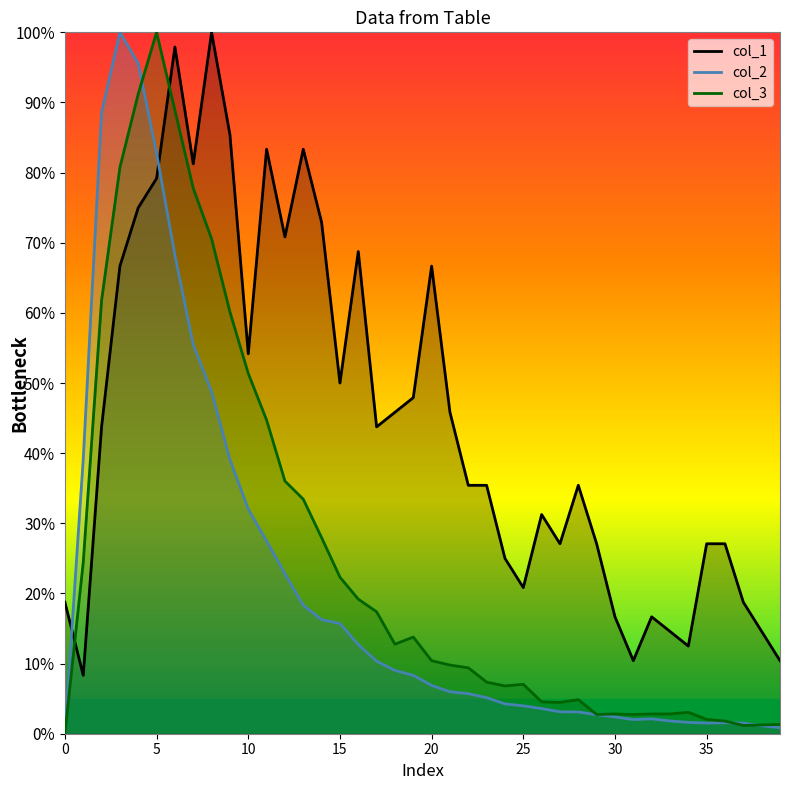

How many values in the col_2 series exceed 6?

20